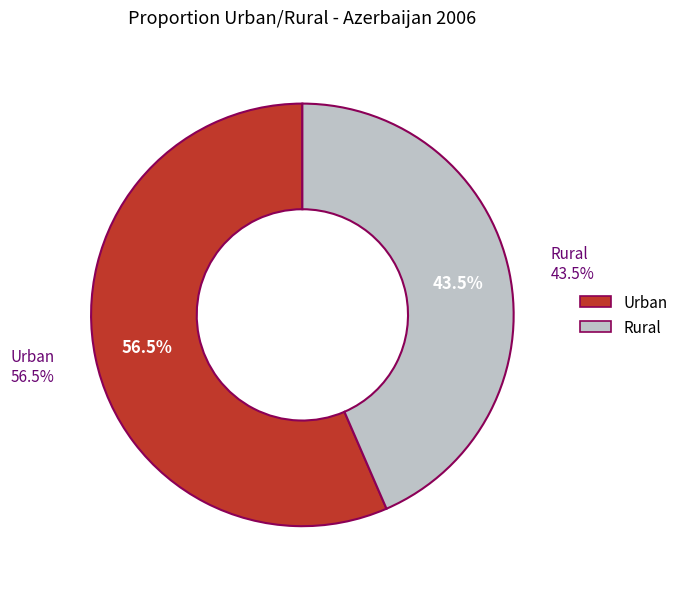

What is the change in value from Urban to Rural?

-0.1